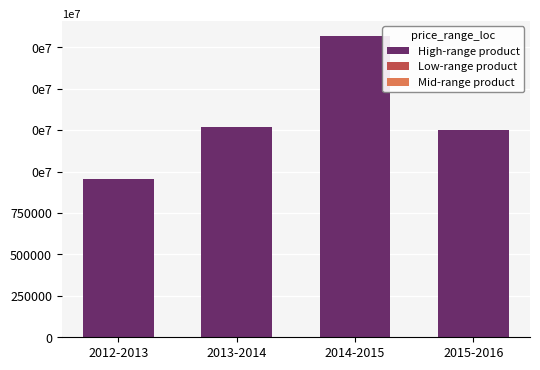

What is the label of the 4th bar from the left?

2015-2016